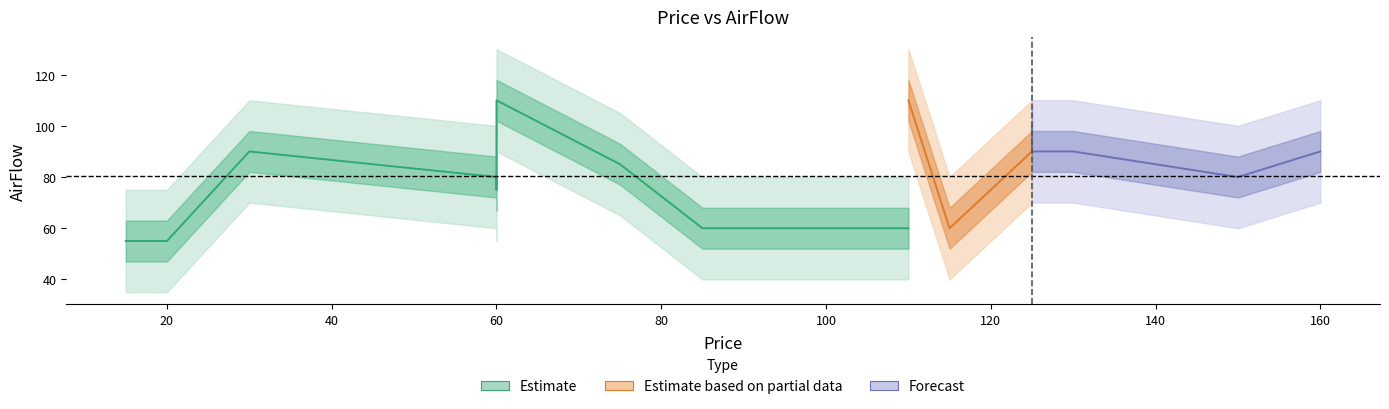

Approximately how many times larger is the value at 30 compared to 110?

1.5